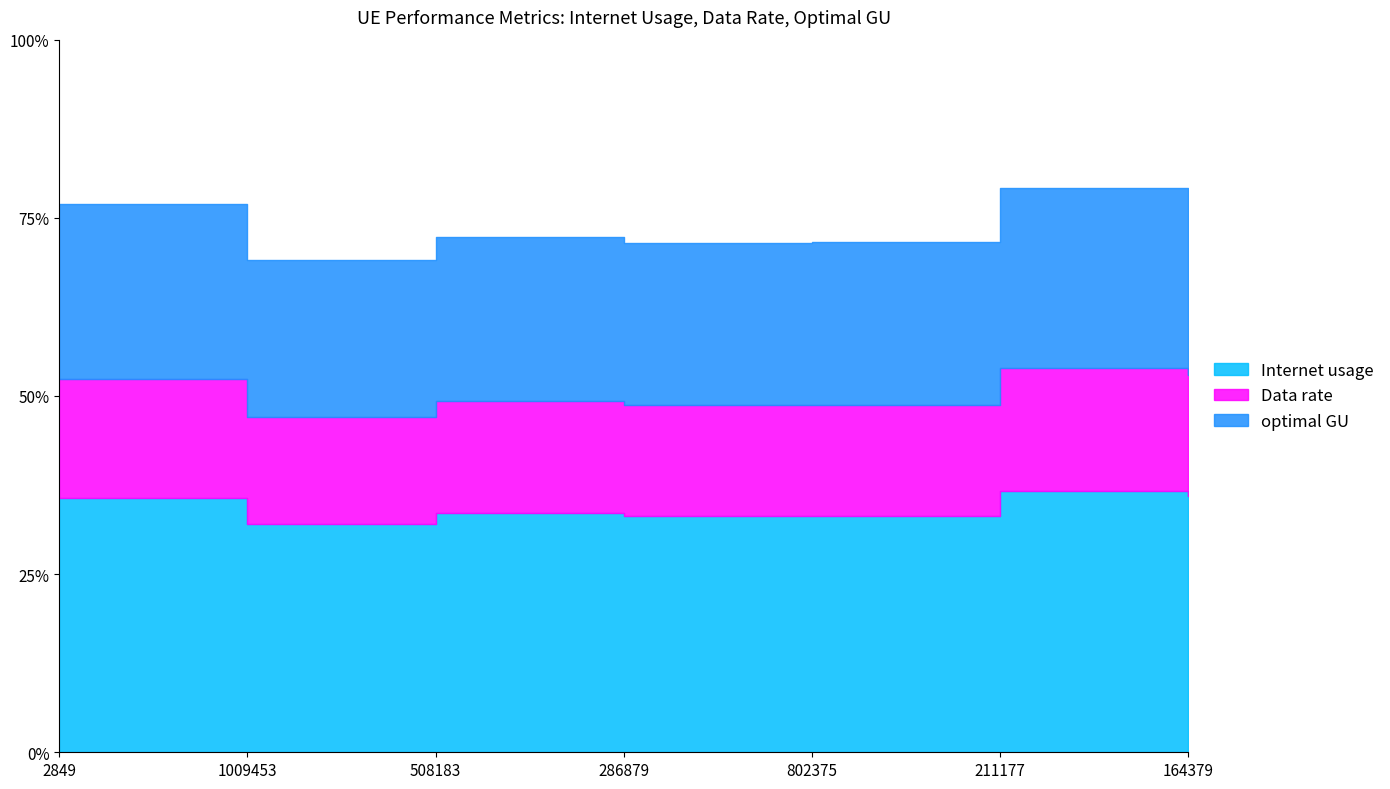

How many interior local valleys does the optimal GU series have?

2